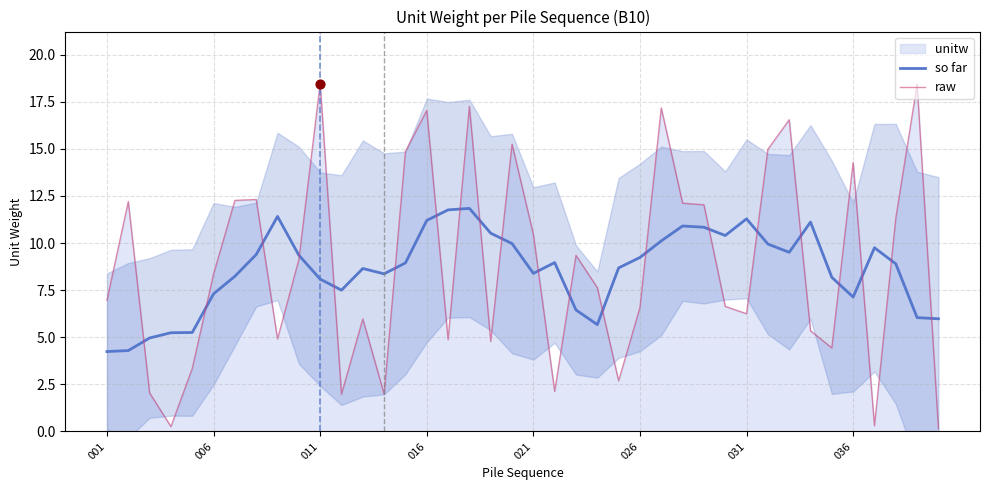

Which series contains the highest Y value?

raw